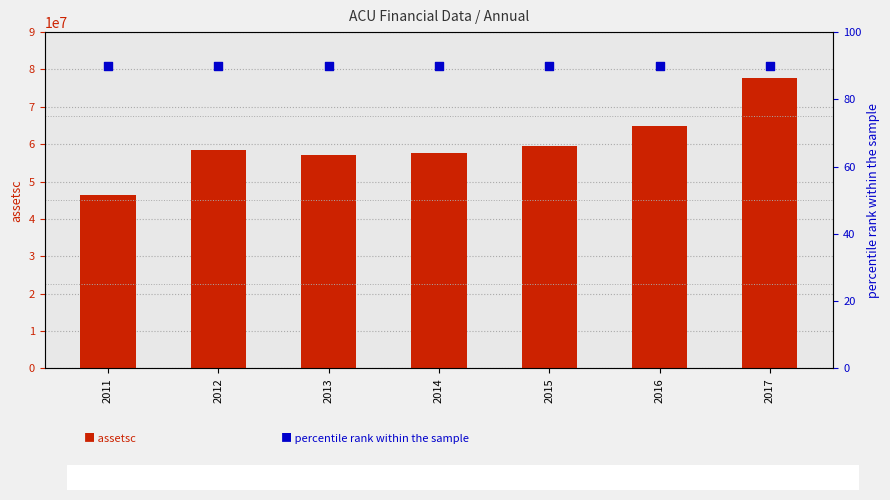

At which category is the sum across all series the highest?

2017